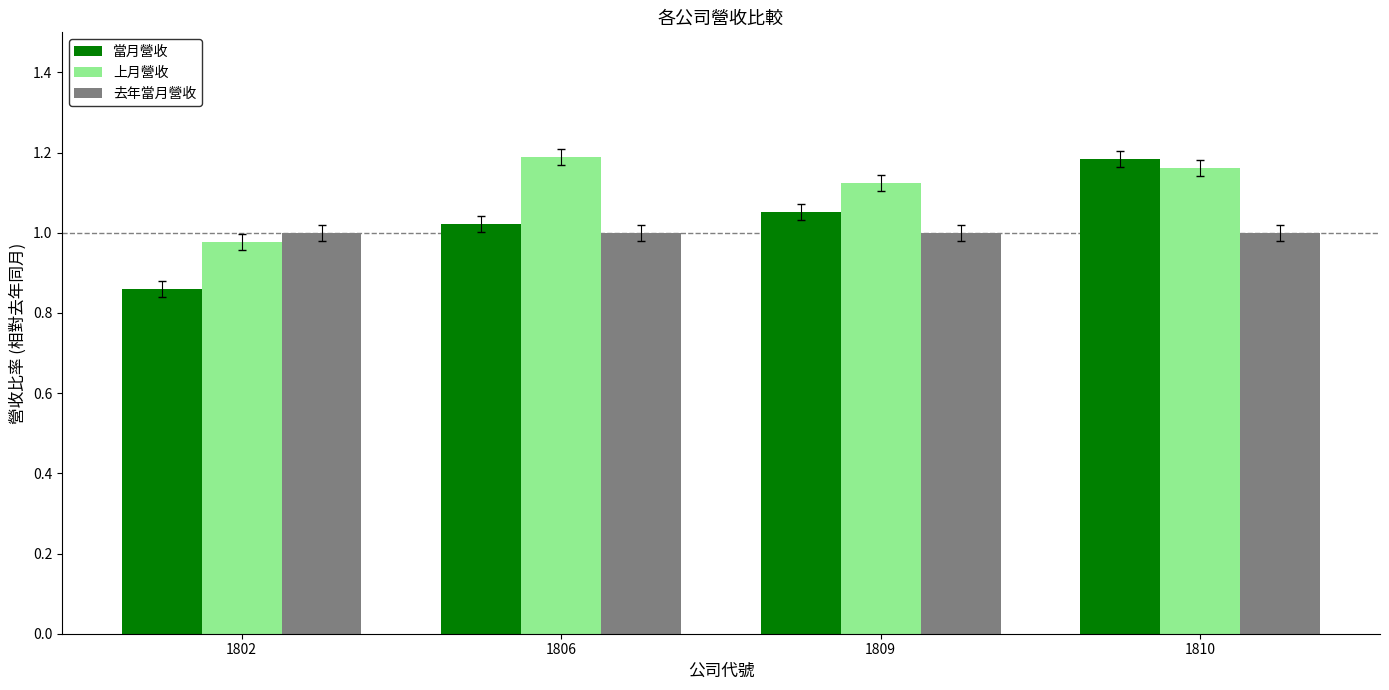

Which series has the largest total across all categories?

上月營收